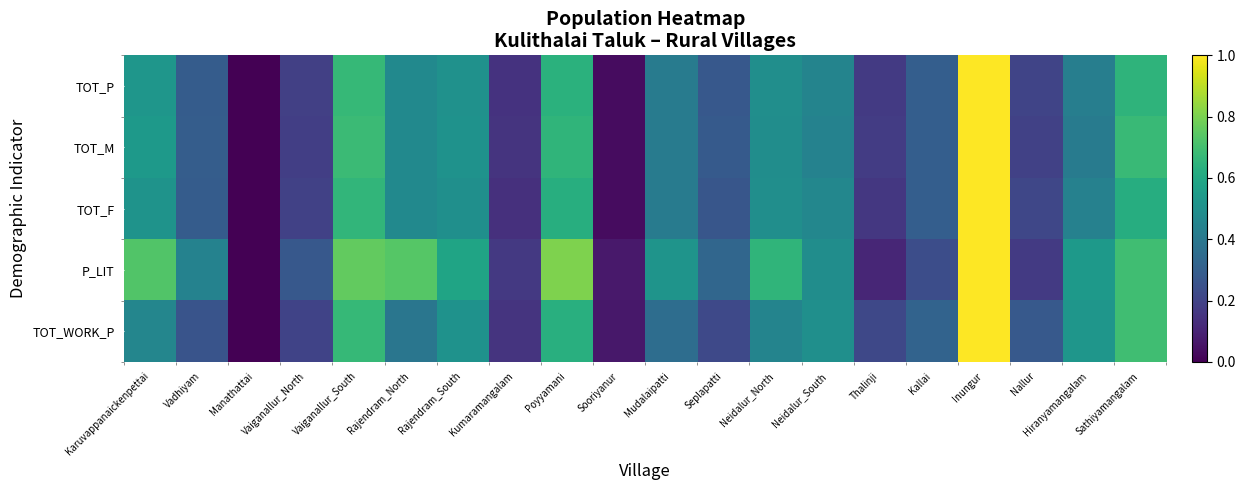

At which category is the sum across all series the highest?

Inungur